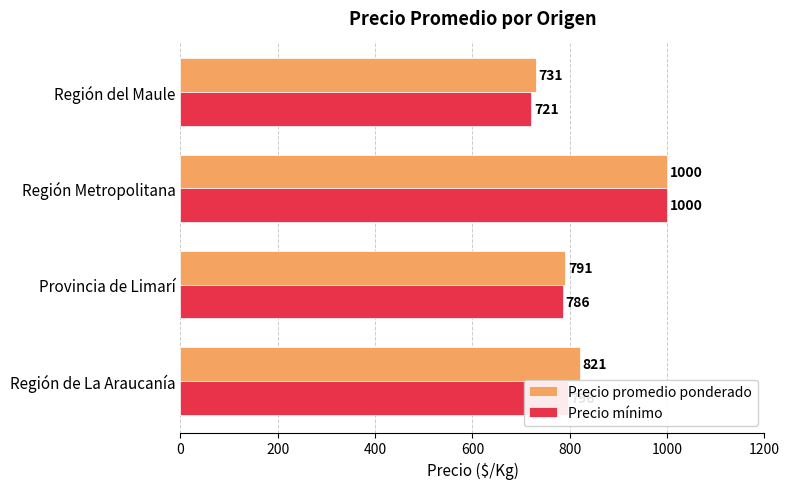

What value does the Precio mínimo series have at Región de La Araucanía, to the nearest 10?

800